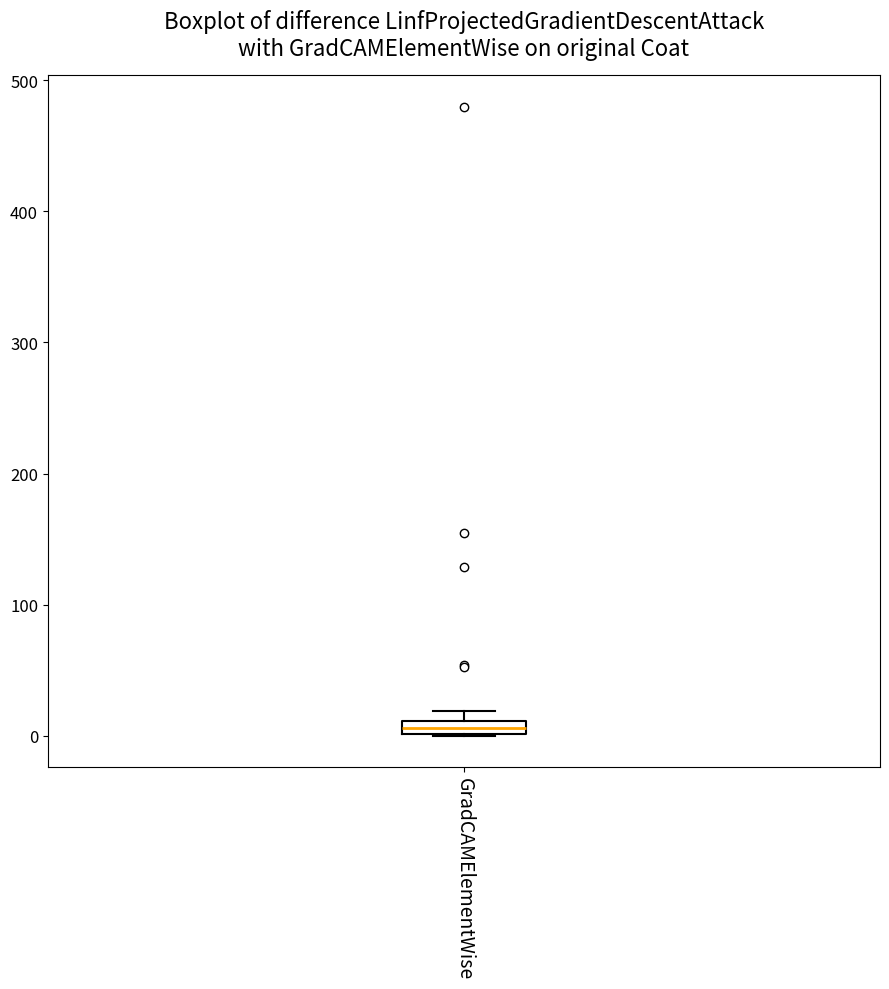

Where is the upper edge of the box for GradCAMElementWise on the y-axis? The values are not printed on the chart, so give them approximately, as read against the axis.

10